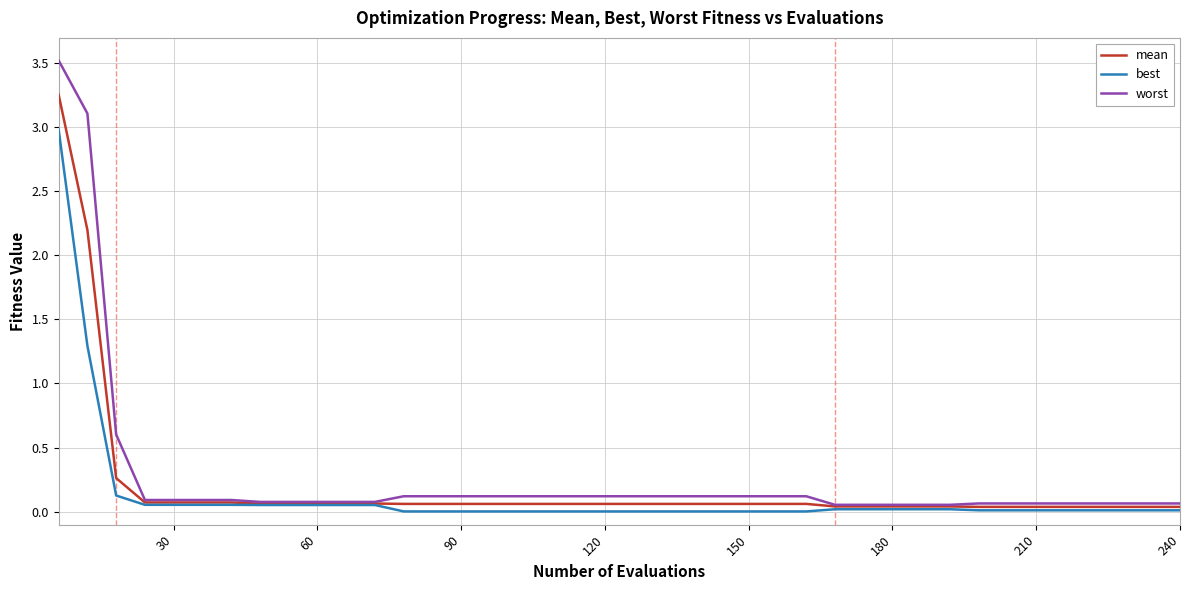

What is the maximum value for best?

3.0